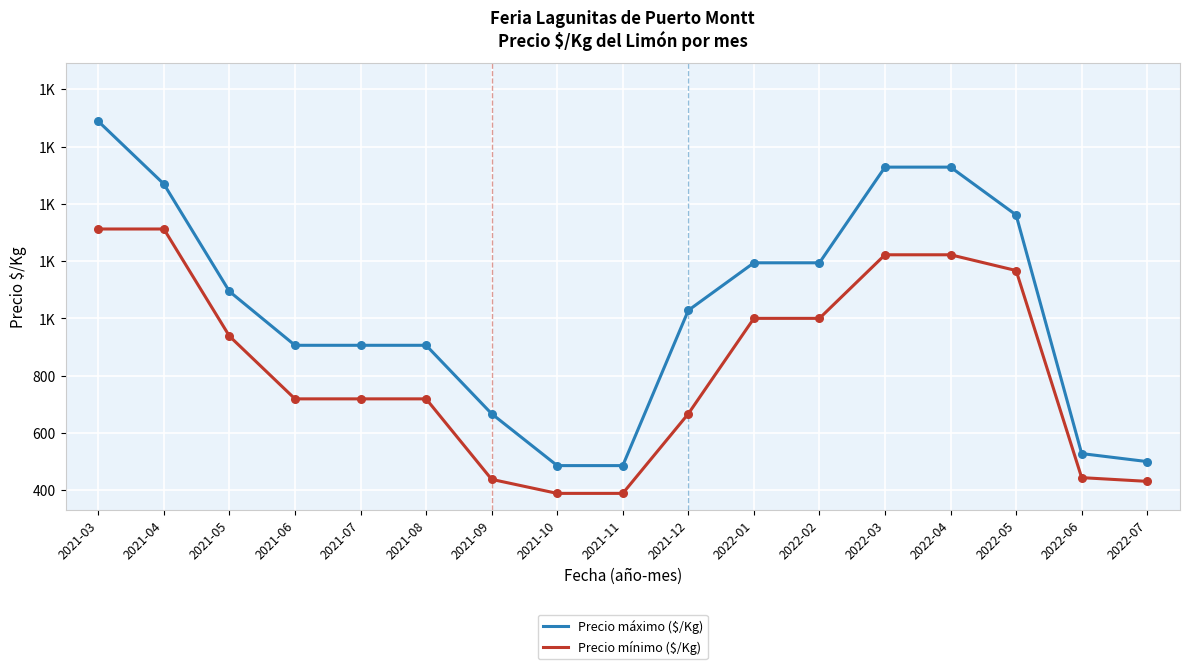

At how many categories does at least one series exceed 1428?

4